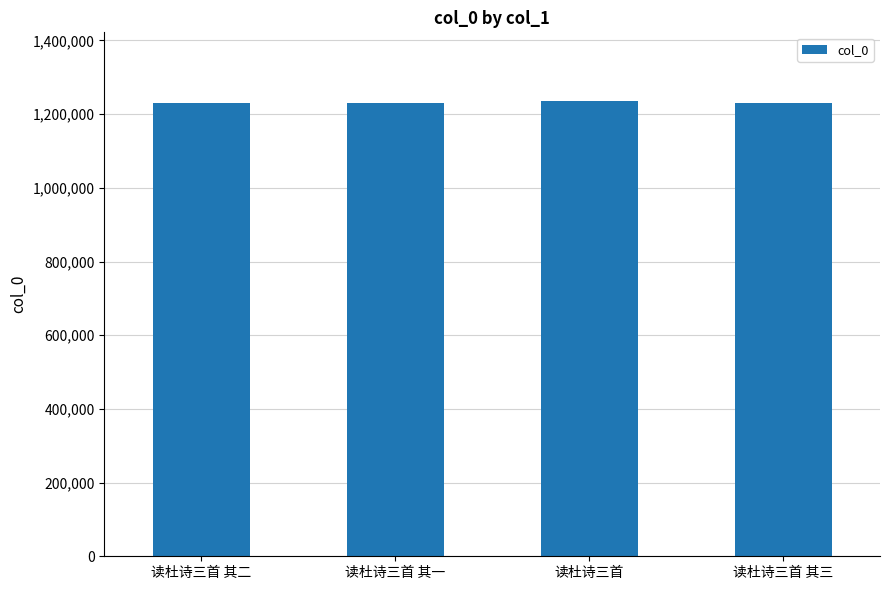

Are the bars grouped side by side (vs. stacked)?

No